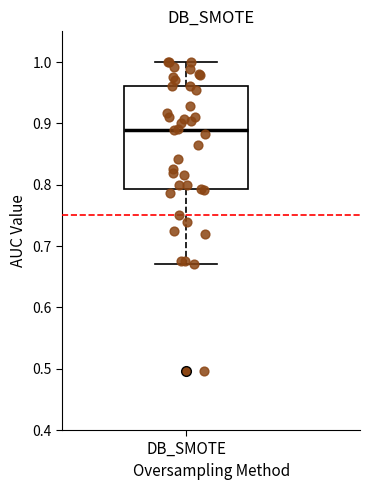

Transcribe this box plot: give where the median line is, the range the box spans, and where the two whiskers end, as read against the y-axis. The values are not printed on the chart, so give them approximately, as read against the axis.

median 0.89, box 0.79 to 0.96, whiskers 0.67 to 1.00